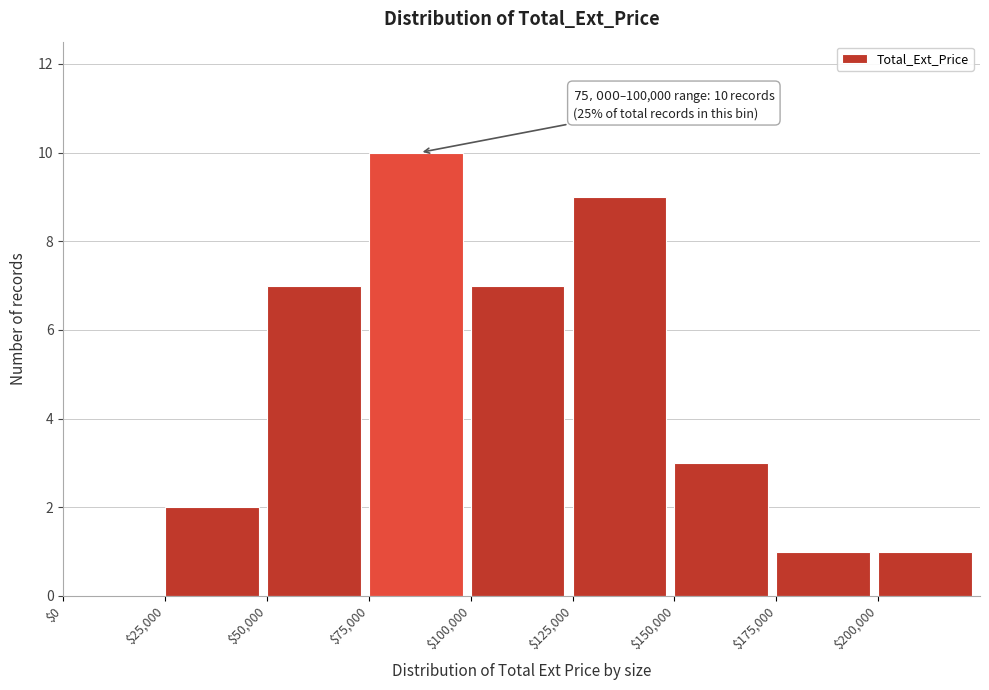

Over which range of the x-axis is the bar tallest?

75000 to 100000